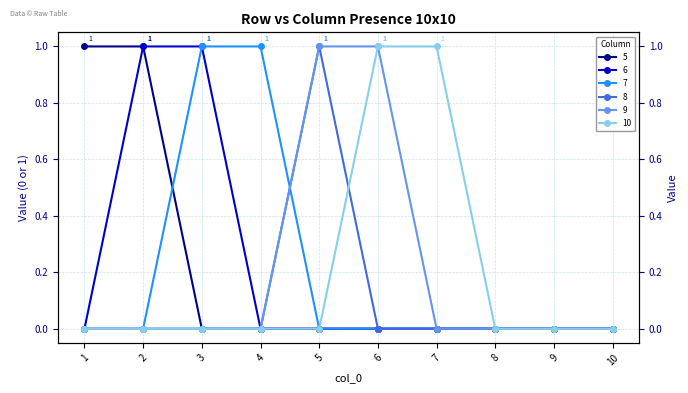

Which category has the highest value across all series?

1